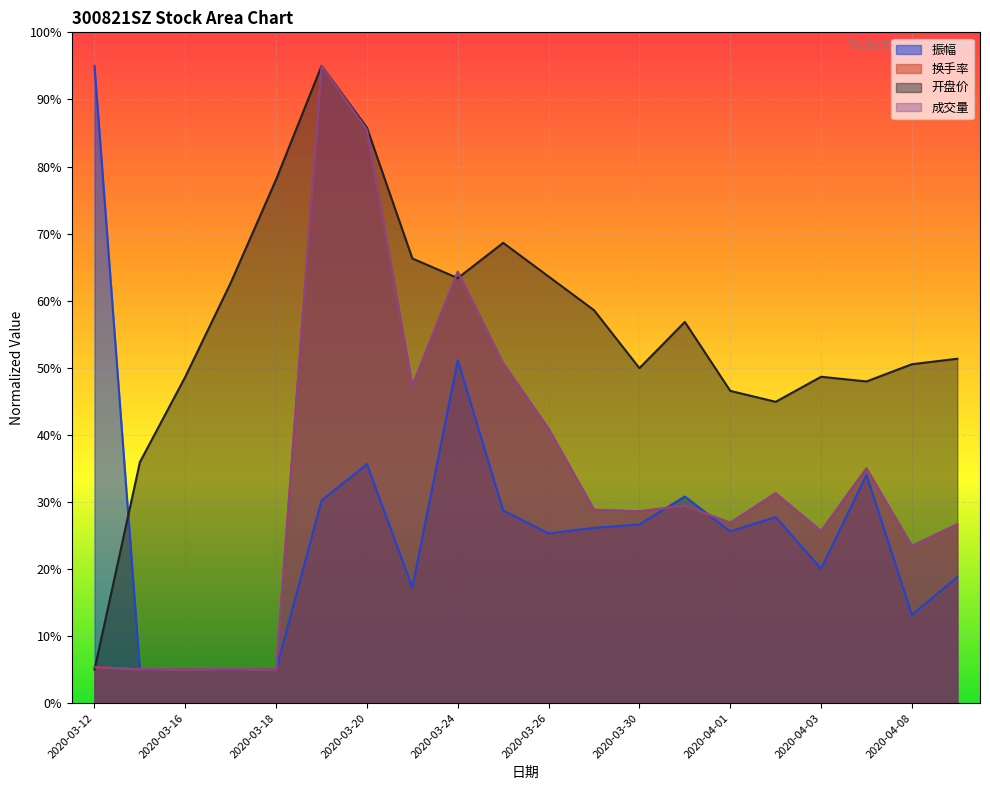

What is the label of the 11th point from the left?

2020-03-26